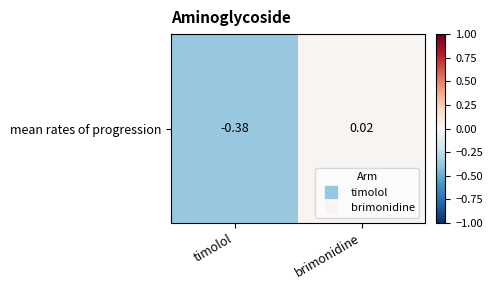

How many data points are less than 0?

1